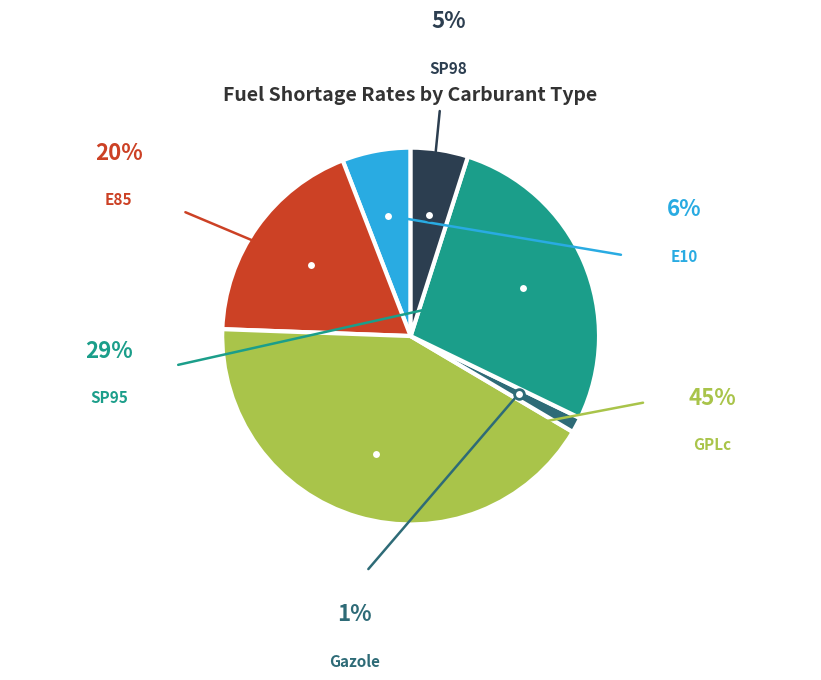

Rank the categories by value from lowest to highest.

Gazole, SP98, E10, E85, SP95, GPLc